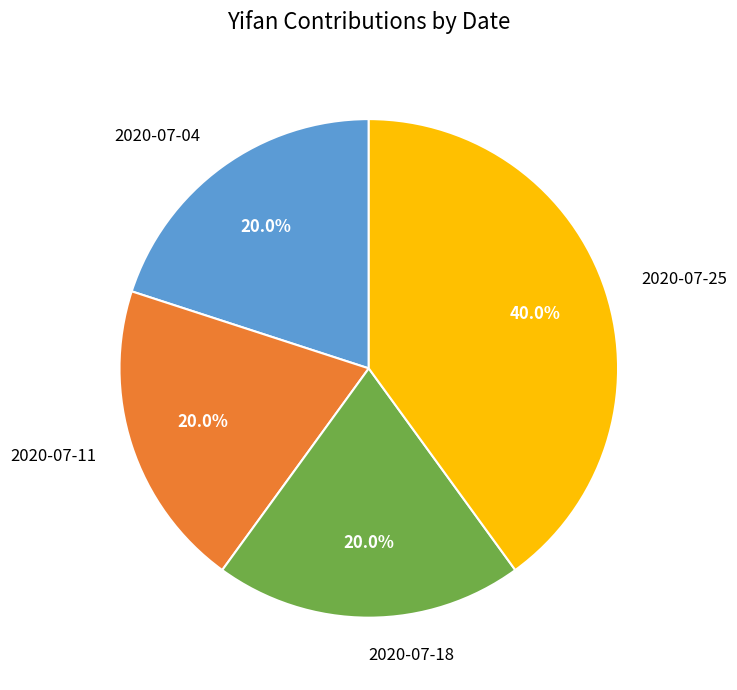

Count the number of slices in the pie.

4